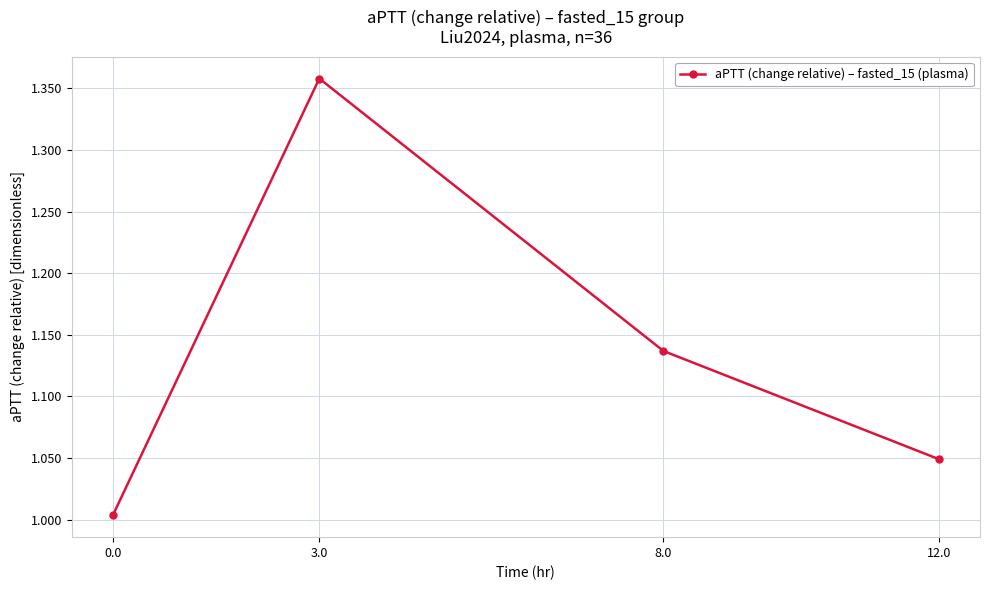

List the labels in order of value, smallest first.

0.0, 12.0, 8.0, 3.0